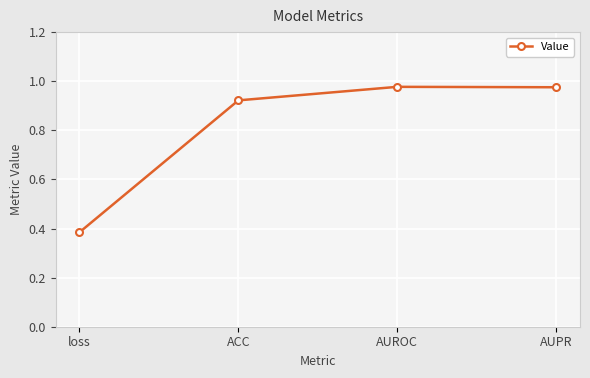

Where is the data nearest to the value 0?

loss